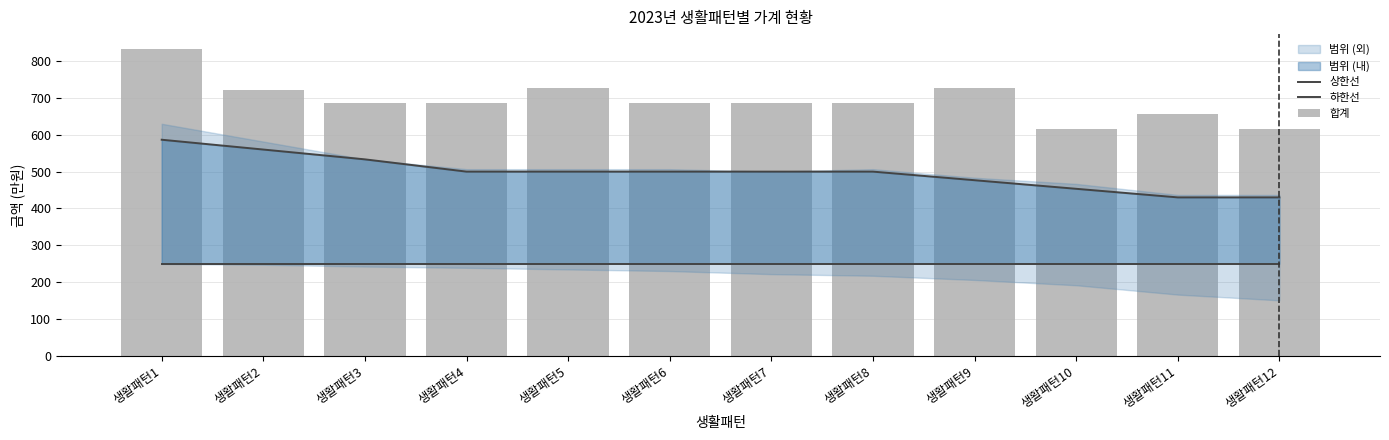

Is it true that 하한선 equals 407.2 at 생활패턴7?

False